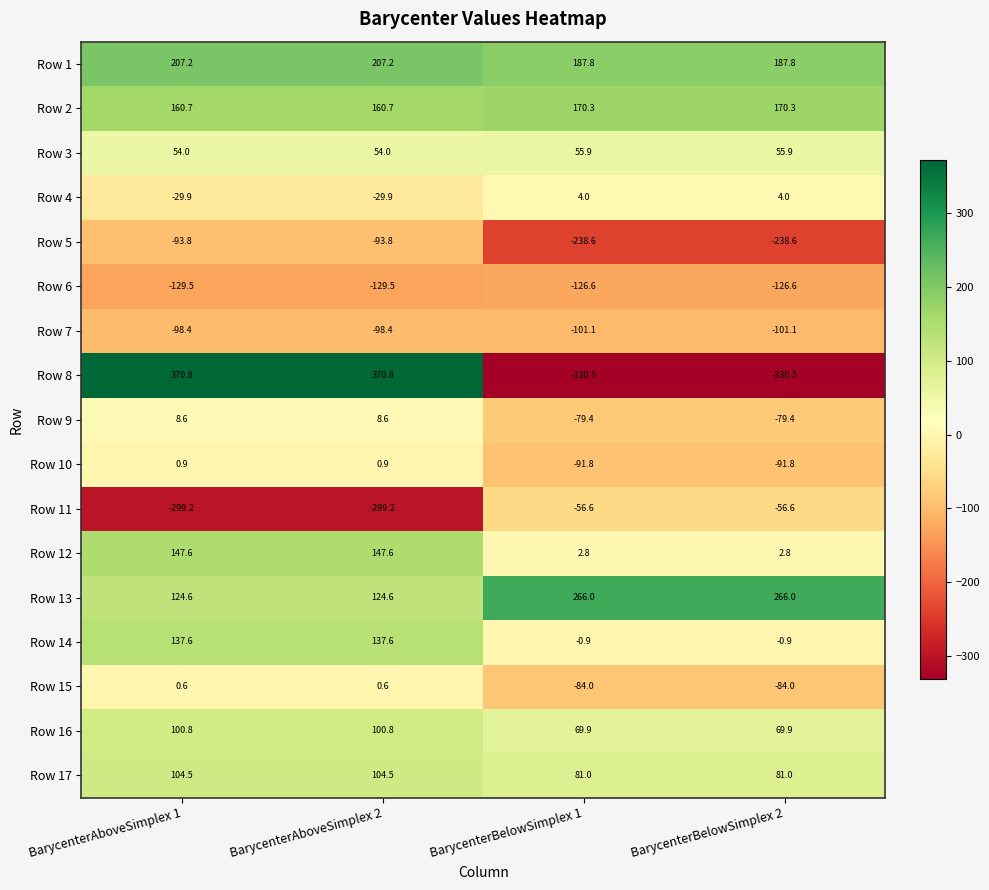

Is it true that Row 15 equals 0.6 at BarycenterAboveSimplex 2?

True